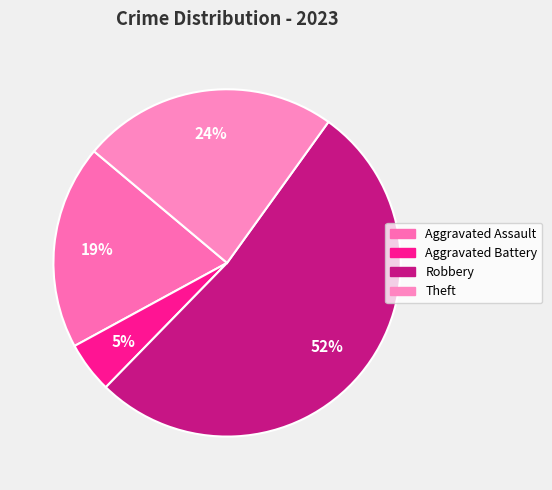

Count the number of slices in the pie.

4